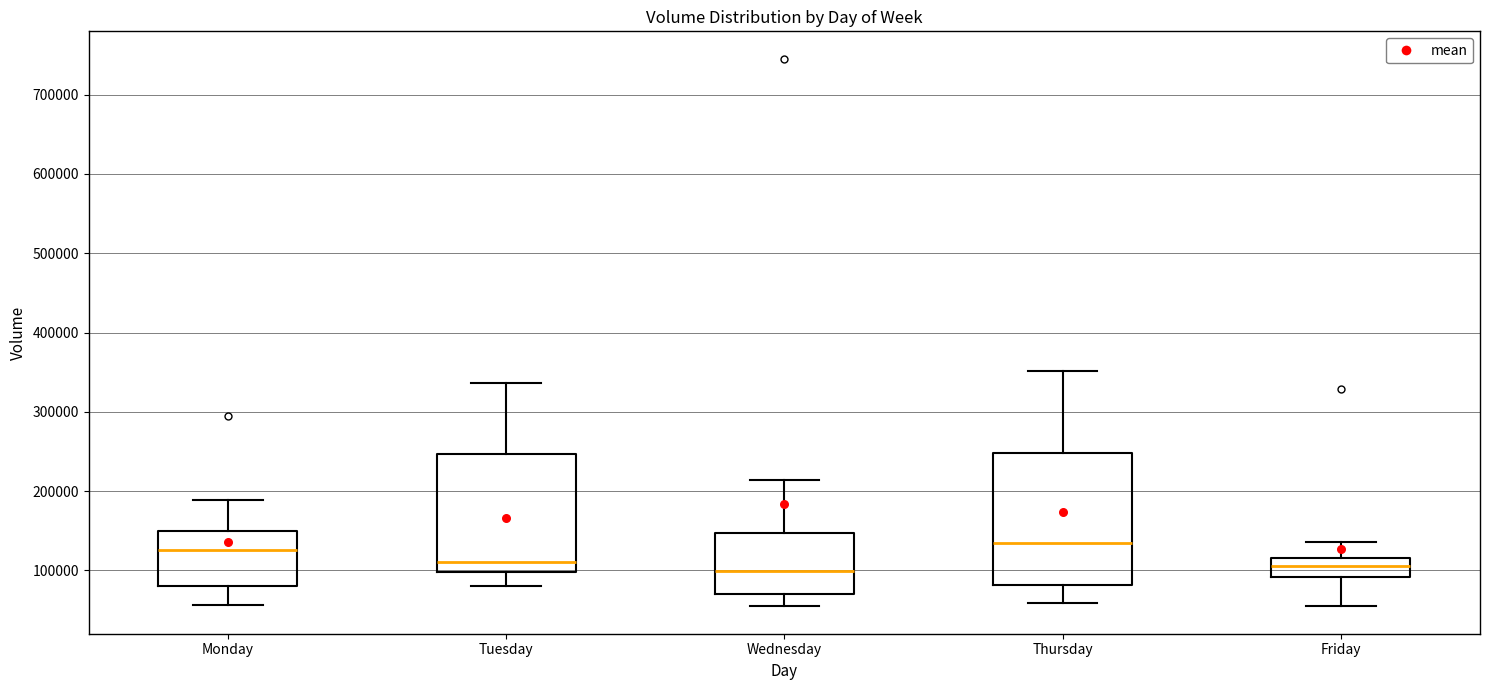

Where does the lower whisker of the box for Thursday end on the y-axis? The values are not printed on the chart, so give them approximately, as read against the axis.

60000